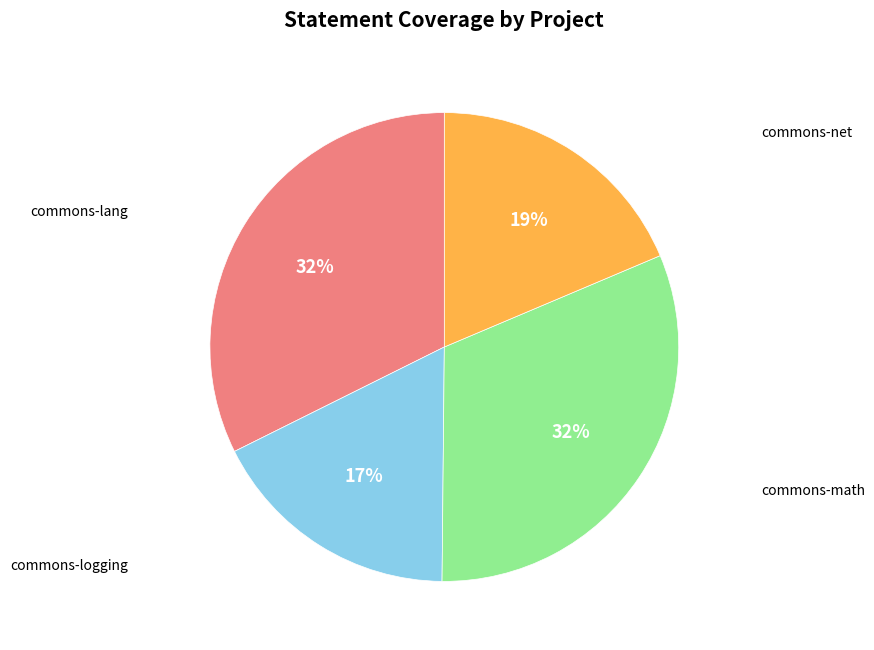

To the nearest percent, what is the average slice percentage?

25%